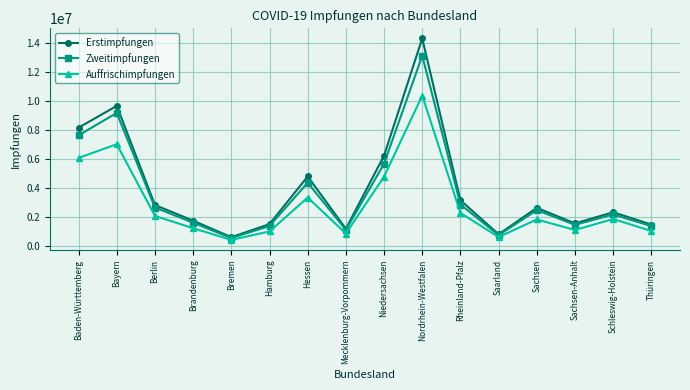

Count the number of categories in the chart.

16